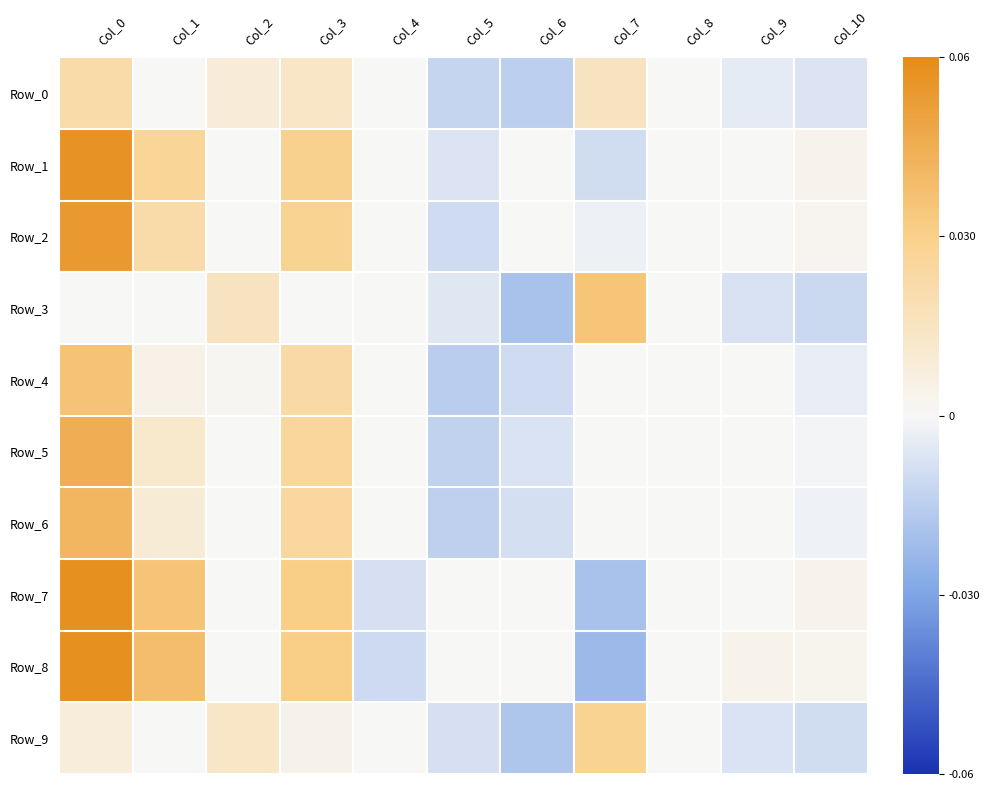

Reading left to right, transcribe all the data shown in this chart.

Row_0: Col_0=0.0	Col_1=0.0	Col_2=0.0	Col_3=0.0	Col_4=0.0	Col_5=-0.0	Col_6=-0.0	Col_7=0.0	Col_8=0.0	Col_9=-0.0	Col_10=-0.0
Row_1: Col_0=0.1	Col_1=0.0	Col_2=0.0	Col_3=0.0	Col_4=0.0	Col_5=-0.0	Col_6=0.0	Col_7=-0.0	Col_8=0.0	Col_9=0.0	Col_10=0.0
Row_2: Col_0=0.1	Col_1=0.0	Col_2=0.0	Col_3=0.0	Col_4=0.0	Col_5=-0.0	Col_6=0.0	Col_7=-0.0	Col_8=0.0	Col_9=0.0	Col_10=0.0
Row_3: Col_0=0.0	Col_1=0.0	Col_2=0.0	Col_3=0.0	Col_4=0.0	Col_5=-0.0	Col_6=-0.0	Col_7=0.0	Col_8=0.0	Col_9=-0.0	Col_10=-0.0
Row_4: Col_0=0.0	Col_1=0.0	Col_2=0.0	Col_3=0.0	Col_4=0.0	Col_5=-0.0	Col_6=-0.0	Col_7=0.0	Col_8=0.0	Col_9=0.0	Col_10=-0.0
Row_5: Col_0=0.0	Col_1=0.0	Col_2=0.0	Col_3=0.0	Col_4=0.0	Col_5=-0.0	Col_6=-0.0	Col_7=0.0	Col_8=0.0	Col_9=0.0	Col_10=-0.0
Row_6: Col_0=0.0	Col_1=0.0	Col_2=0.0	Col_3=0.0	Col_4=0.0	Col_5=-0.0	Col_6=-0.0	Col_7=0.0	Col_8=0.0	Col_9=0.0	Col_10=-0.0
Row_7: Col_0=0.1	Col_1=0.0	Col_2=0.0	Col_3=0.0	Col_4=-0.0	Col_5=0.0	Col_6=0.0	Col_7=-0.0	Col_8=0.0	Col_9=0.0	Col_10=0.0
Row_8: Col_0=0.1	Col_1=0.0	Col_2=0.0	Col_3=0.0	Col_4=-0.0	Col_5=0.0	Col_6=0.0	Col_7=-0.0	Col_8=0.0	Col_9=0.0	Col_10=0.0
Row_9: Col_0=0.0	Col_1=0.0	Col_2=0.0	Col_3=0.0	Col_4=0.0	Col_5=-0.0	Col_6=-0.0	Col_7=0.0	Col_8=0.0	Col_9=-0.0	Col_10=-0.0